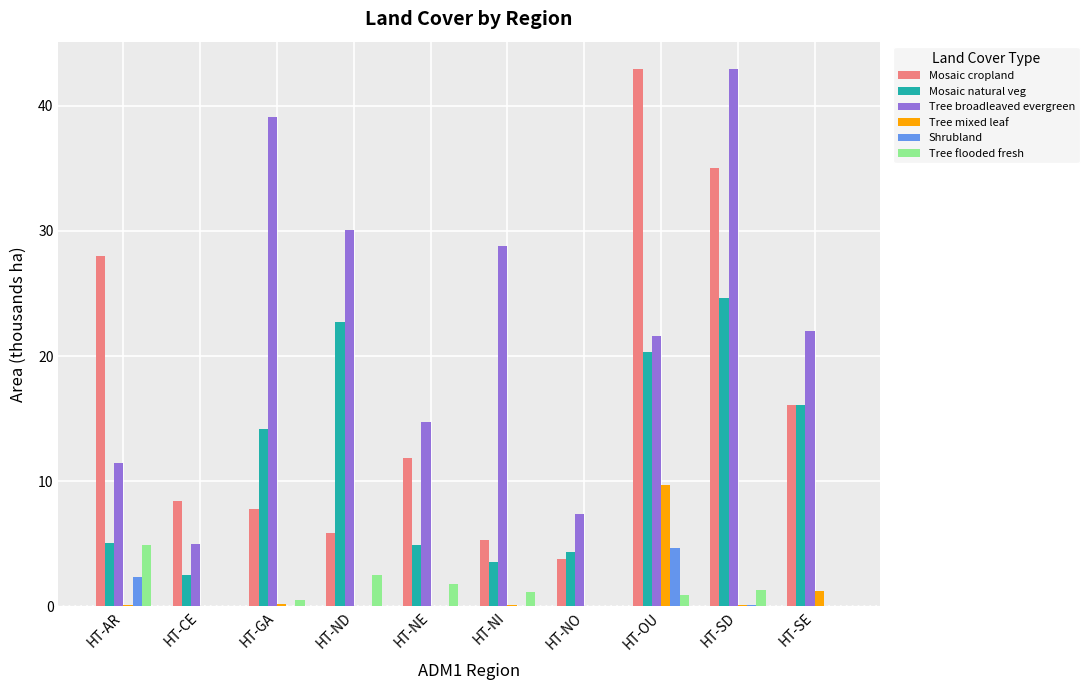

At which category is the sum across all series the highest?

HT-SD